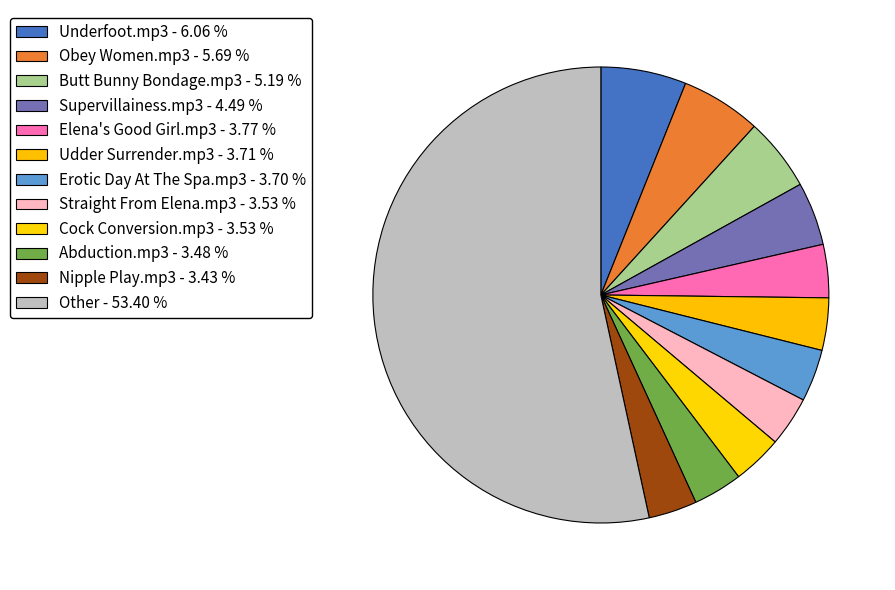

Does any single category account for the majority?

Yes